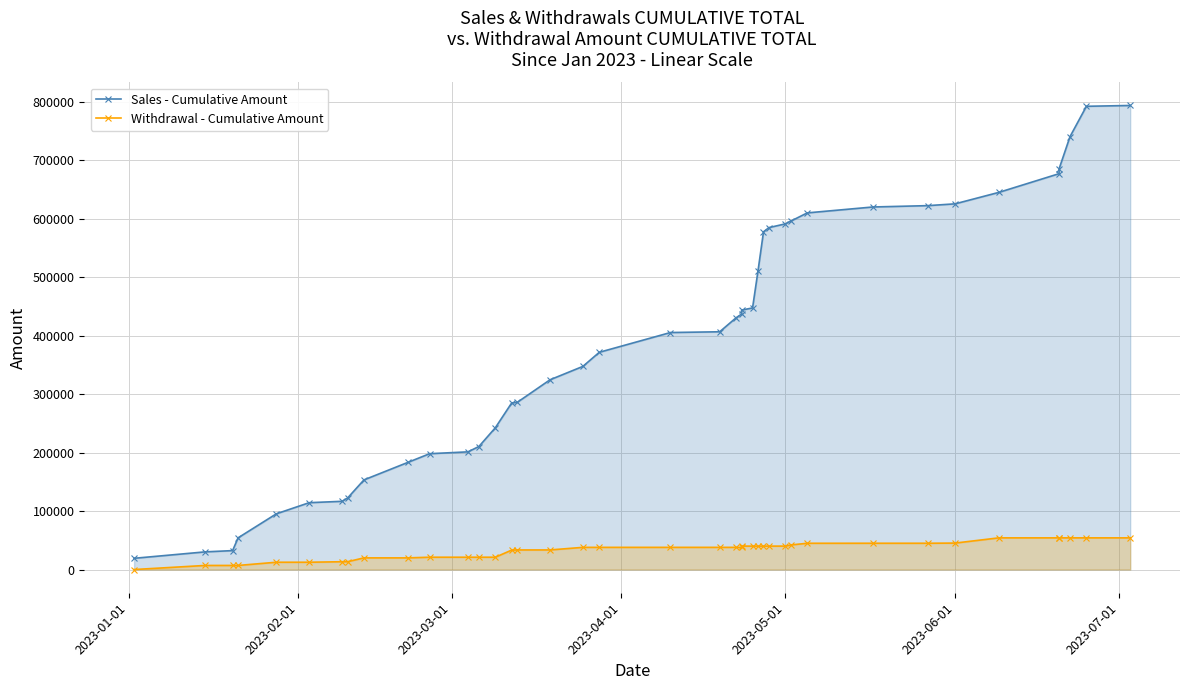

Is the value of Sales - Cumulative Amount at 29 greater than the value of Withdrawal - Cumulative Amount at 8?

Yes